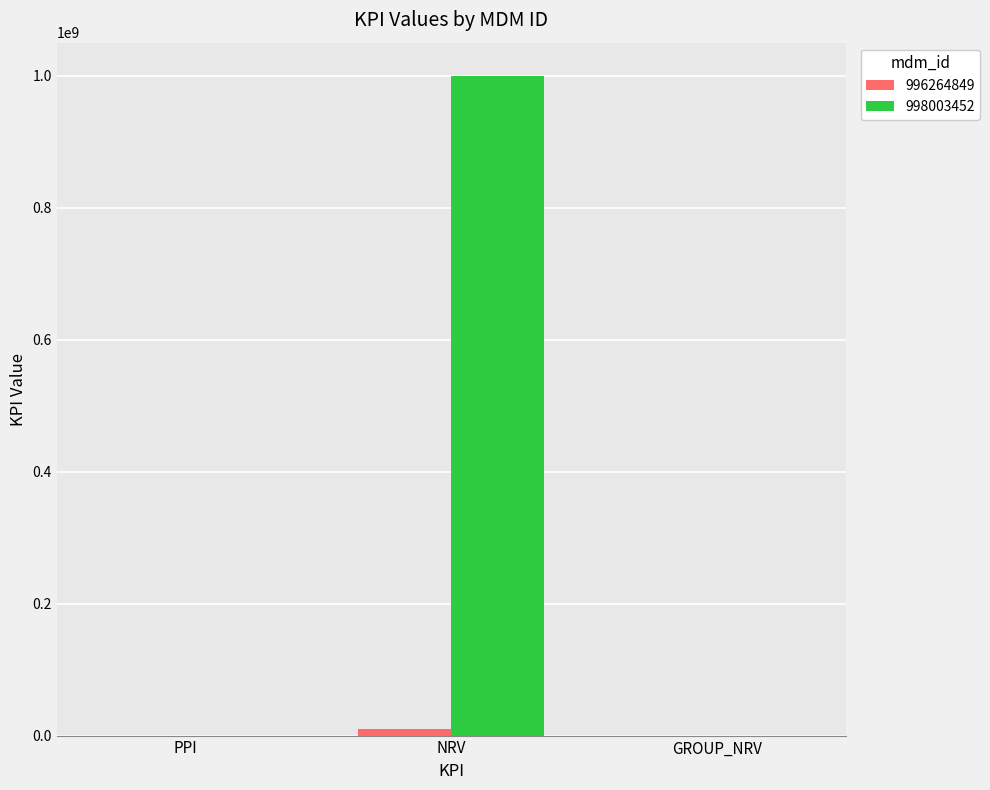

True or false: 998003452 has a value of 1000000000.0 at NRV.

True